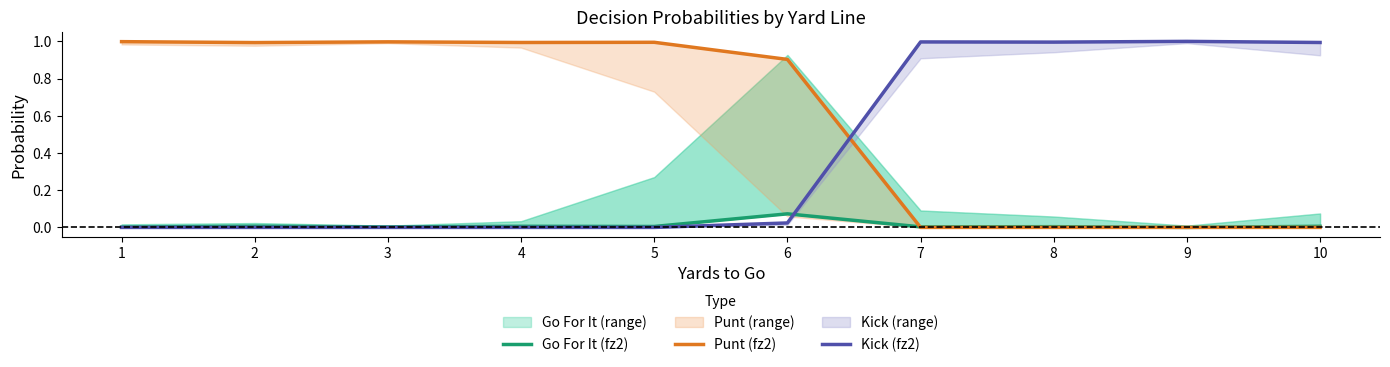

The value of Go For It (fz2) at 7 is 0.0. True or false?

True